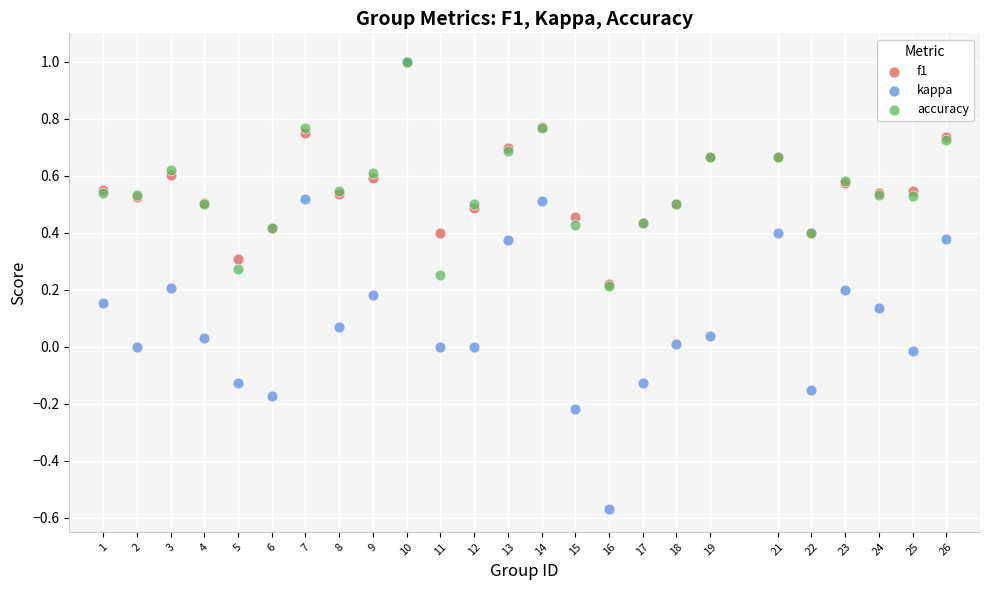

What are all the series names shown in the legend?

f1, kappa, accuracy